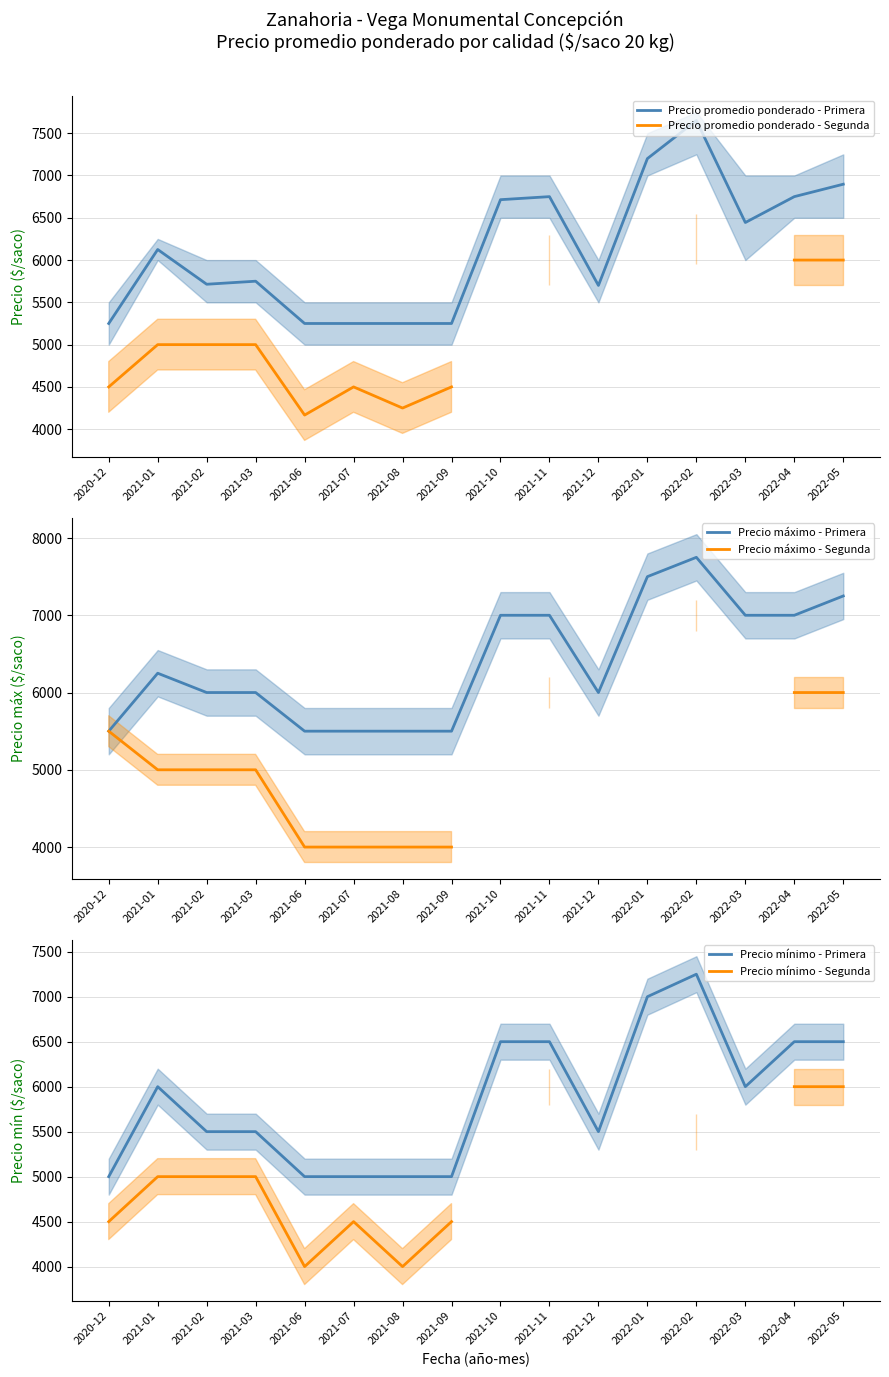

How many positive values does the Precio mínimo - Segunda series have?

12